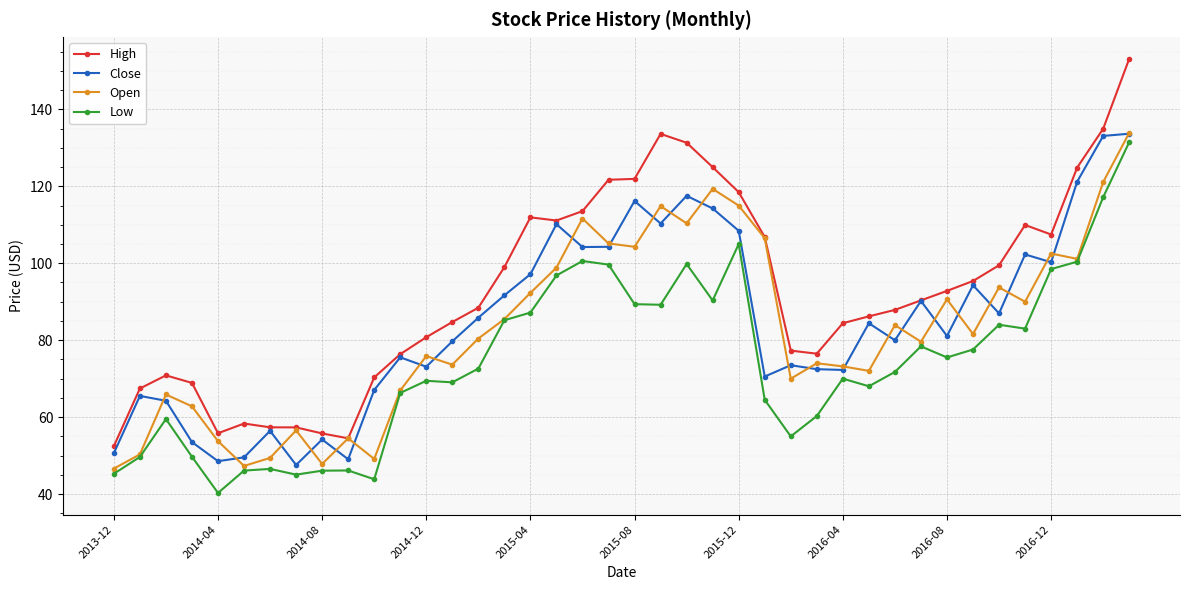

True or false: High has more than 1 interior local peaks.

True